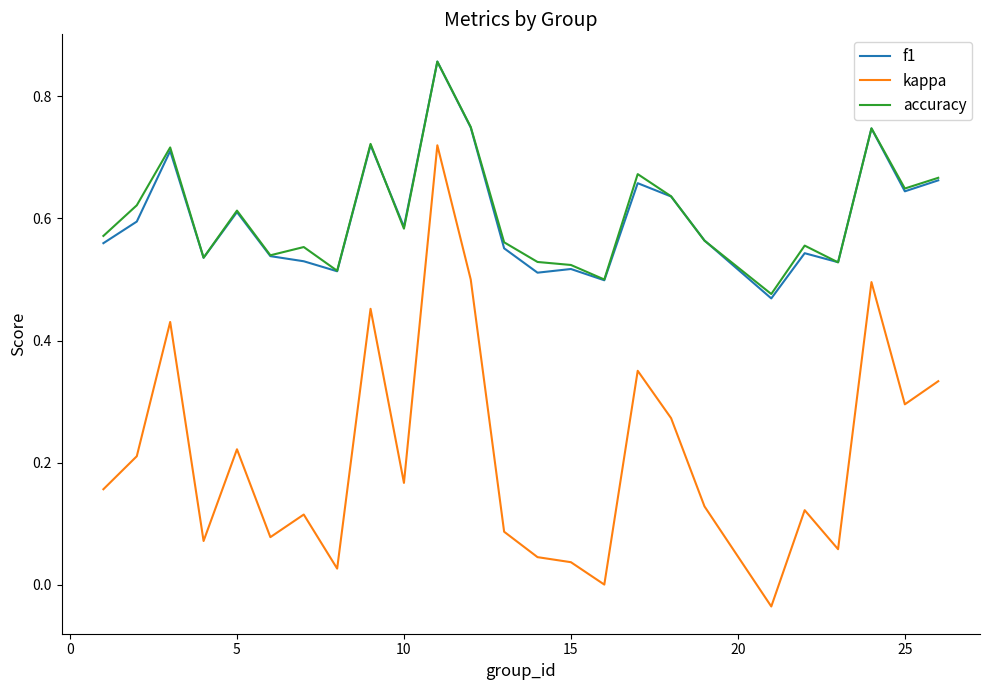

Does the chart have visible grid lines?

No